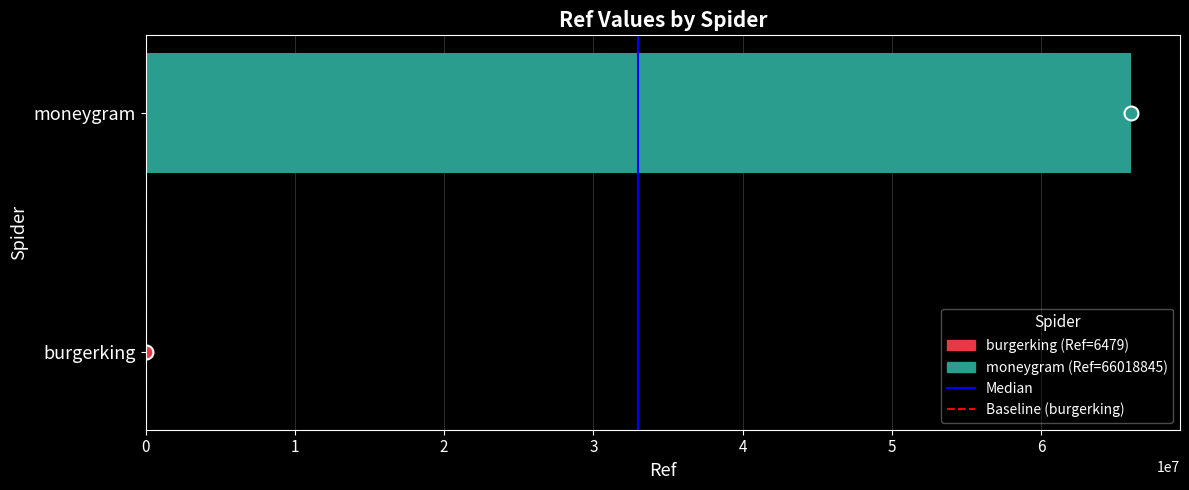

What is the sum of all values?

66025324